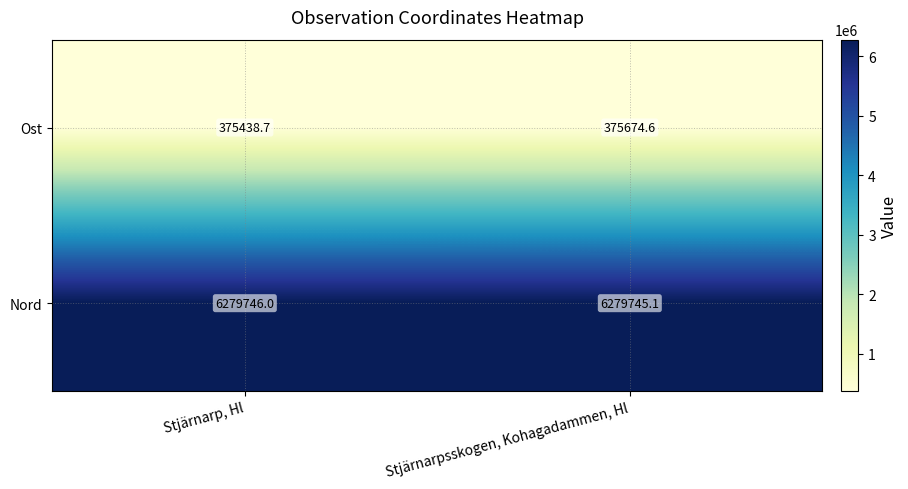

Rank the series at Stjärnarp, Hl from highest to lowest value.

Nord, Ost